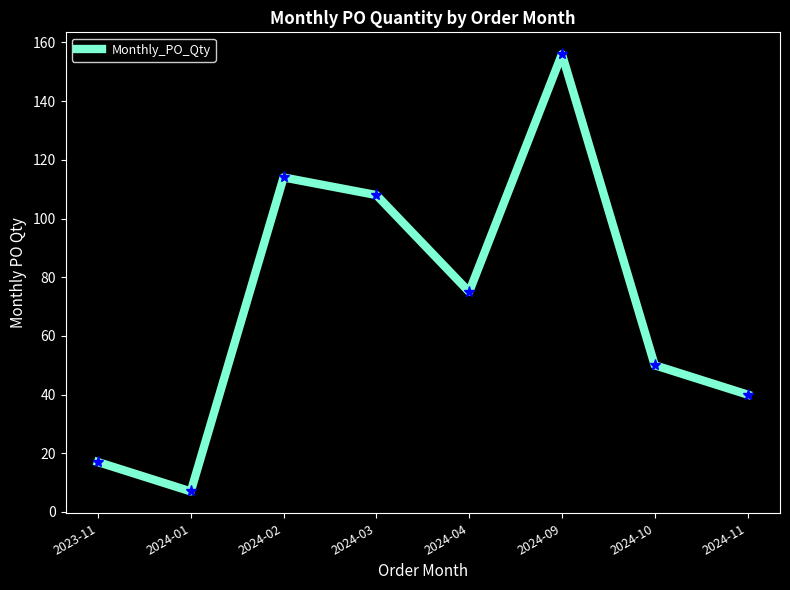

List the labels in order of value, smallest first.

2024-01, 2023-11, 2024-11, 2024-10, 2024-04, 2024-03, 2024-02, 2024-09